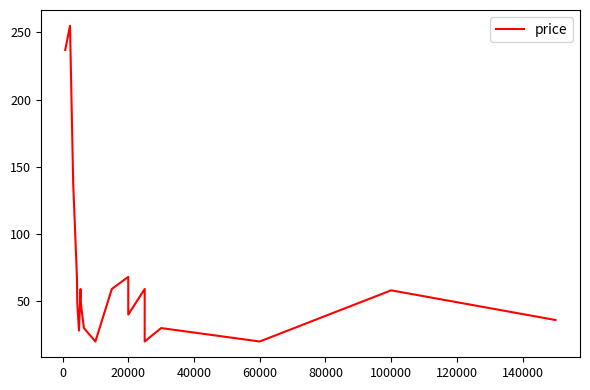

How many lines are shown in the chart?

1